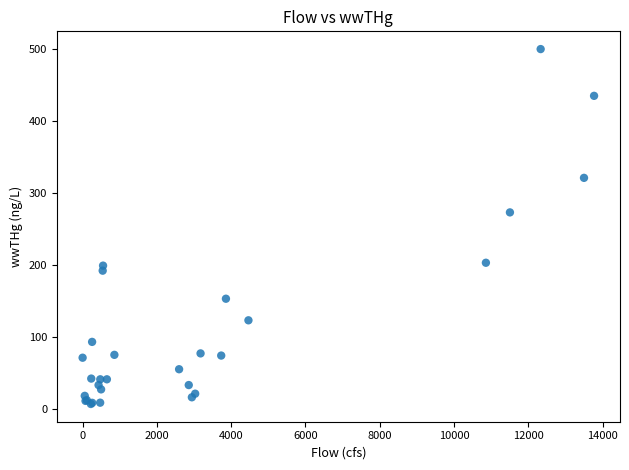

What Y value in the scatter plot is closest to 253?

273.0